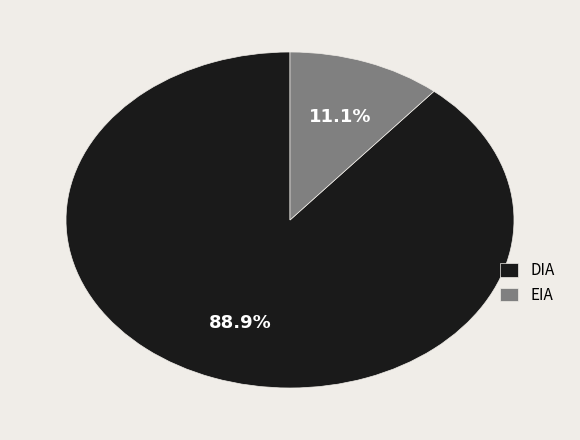

Is it true that DIA is 94% of the pie?

False